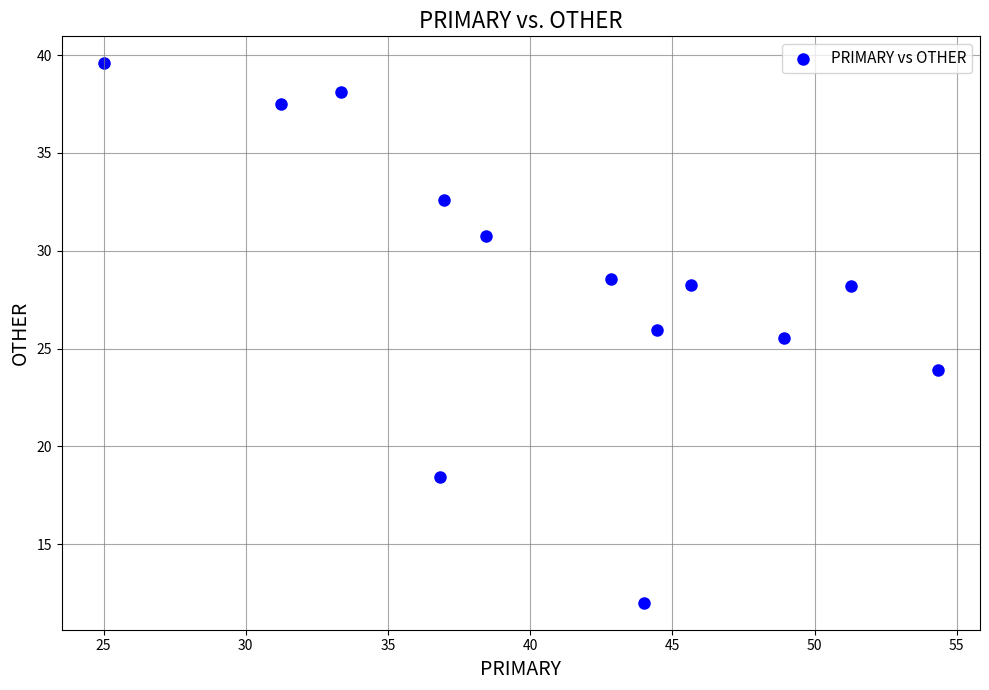

What is the range of X values (max minus min)?

29.3